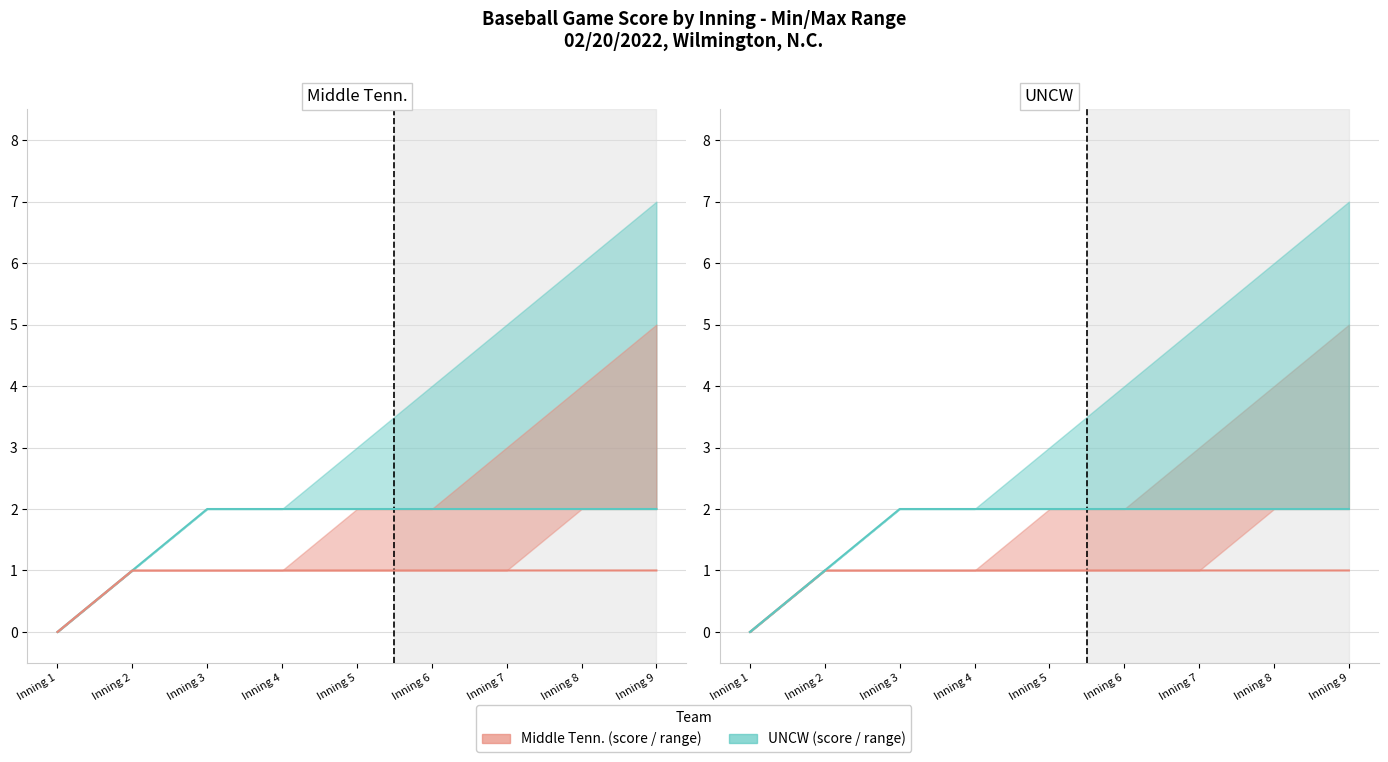

Between Inning 4 and Inning 5, which series saw the biggest shift?

UNCW (actual)